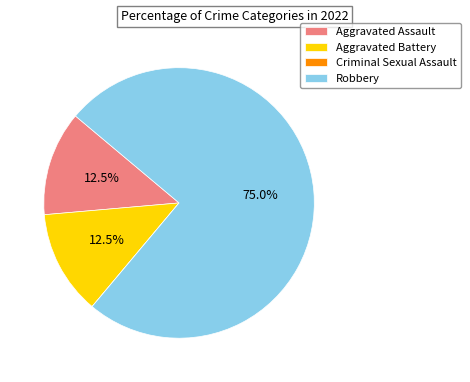

What is the largest slice in the pie chart?

Robbery